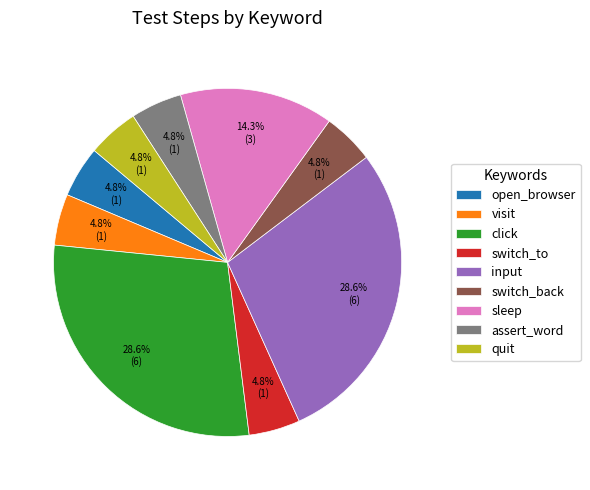

Is the sum of switch_back and input greater than half?

No